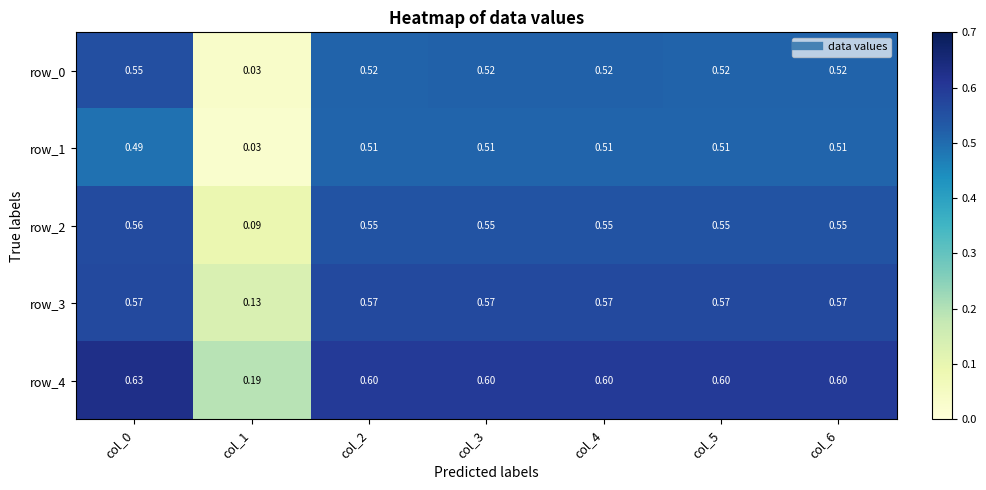

Is the value of row_2 at col_0 greater than the value of row_3 at col_4?

No